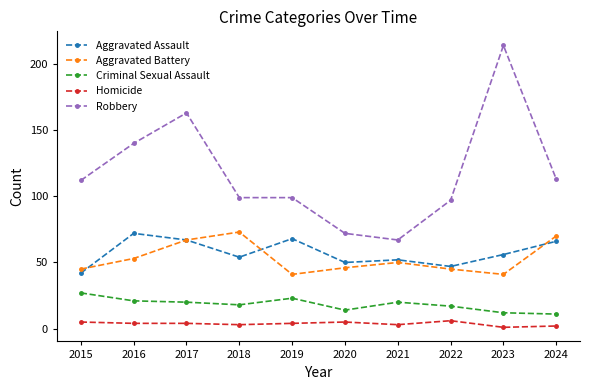

In Criminal Sexual Assault, how many points are lower than both neighbors (excluding endpoints)?

2